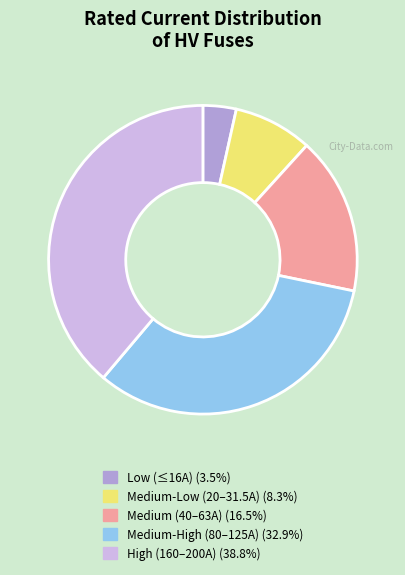

Do Medium-Low (20–31.5A) (8.3%) and Medium-High (80–125A) (32.9%) together represent more than half of the pie?

No